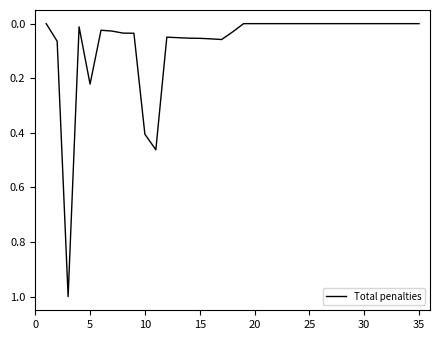

Does the chart display data point markers on the line(s)?

No